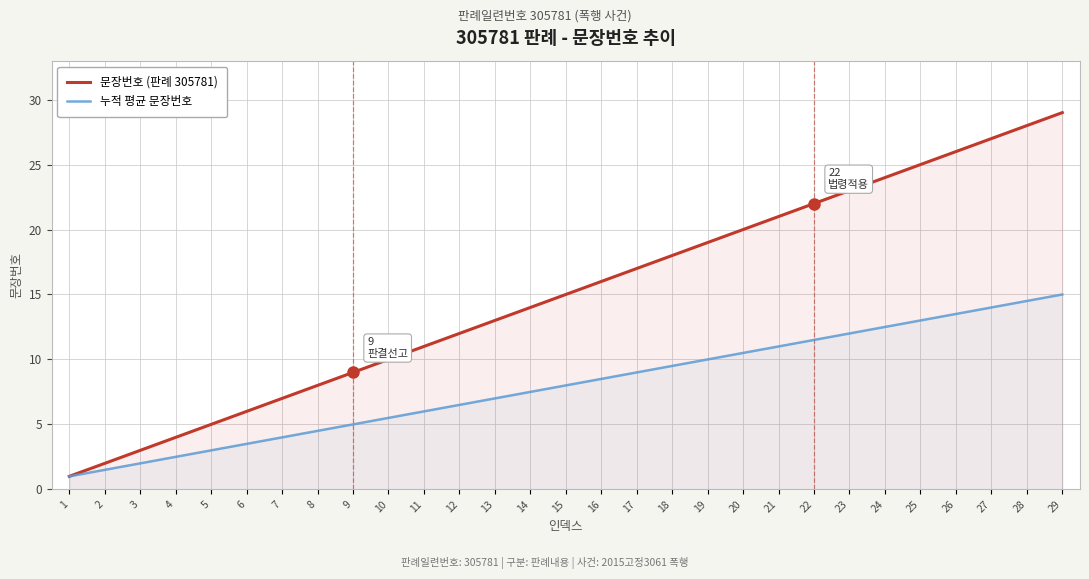

Which label corresponds to the smallest value in the chart?

1